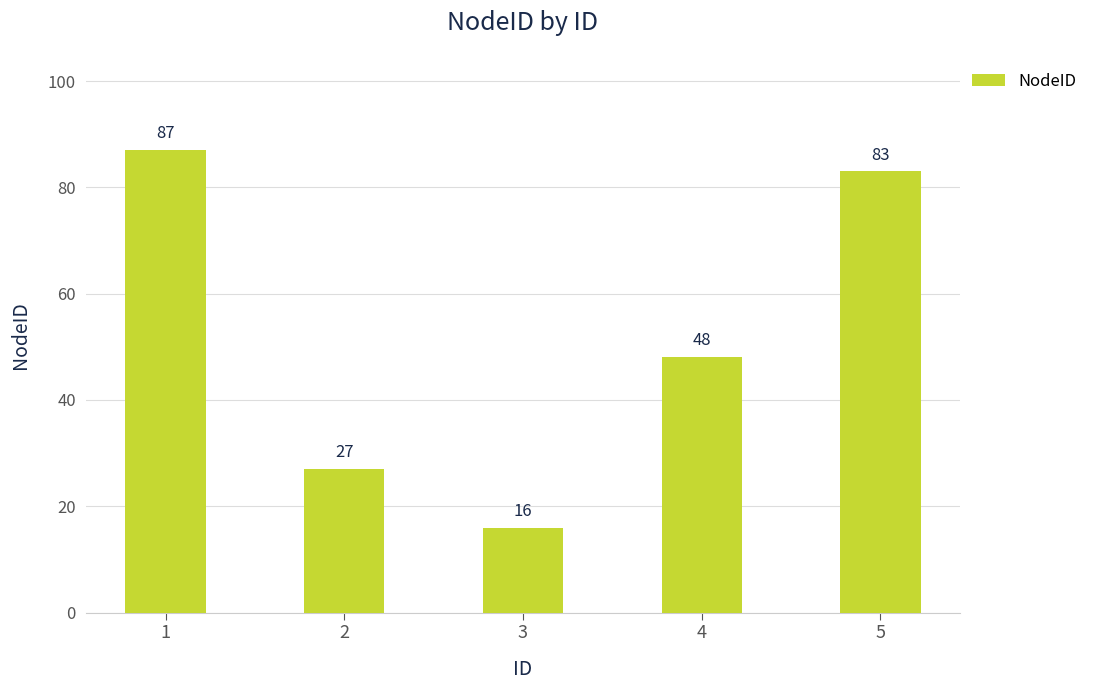

What is the minimum value shown in the chart?

16